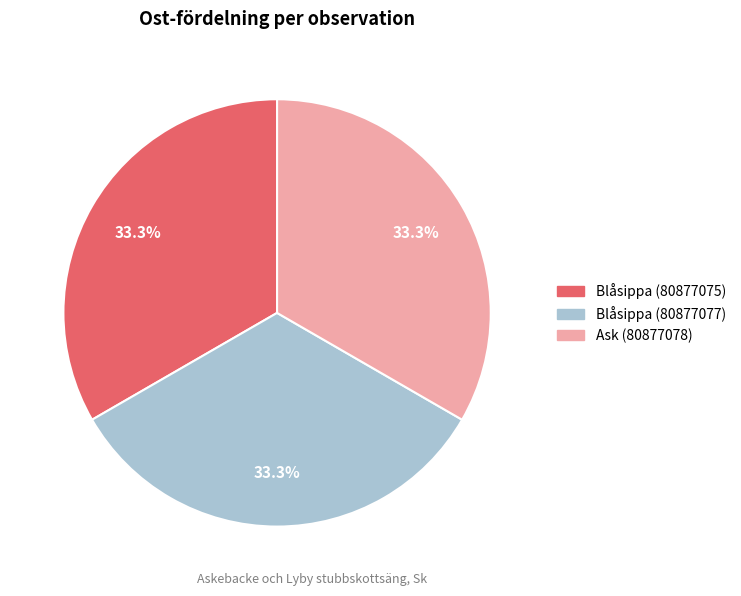

Is there any slice that represents more than half of the pie?

No